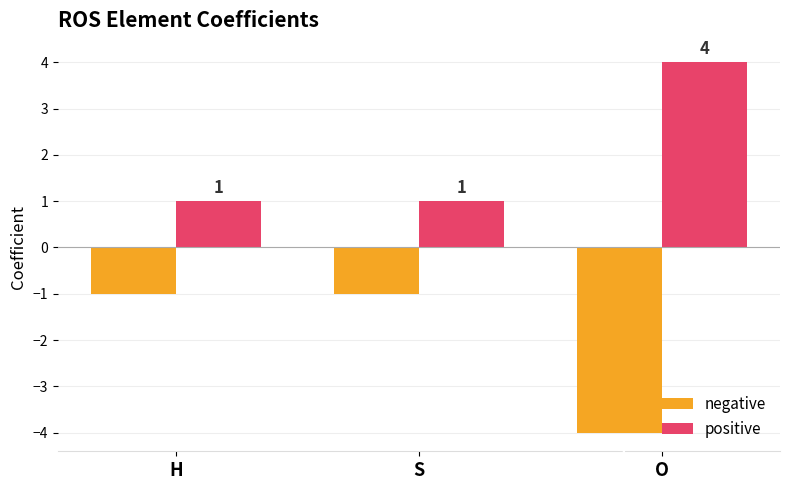

The value of negative at H is -1. True or false?

True